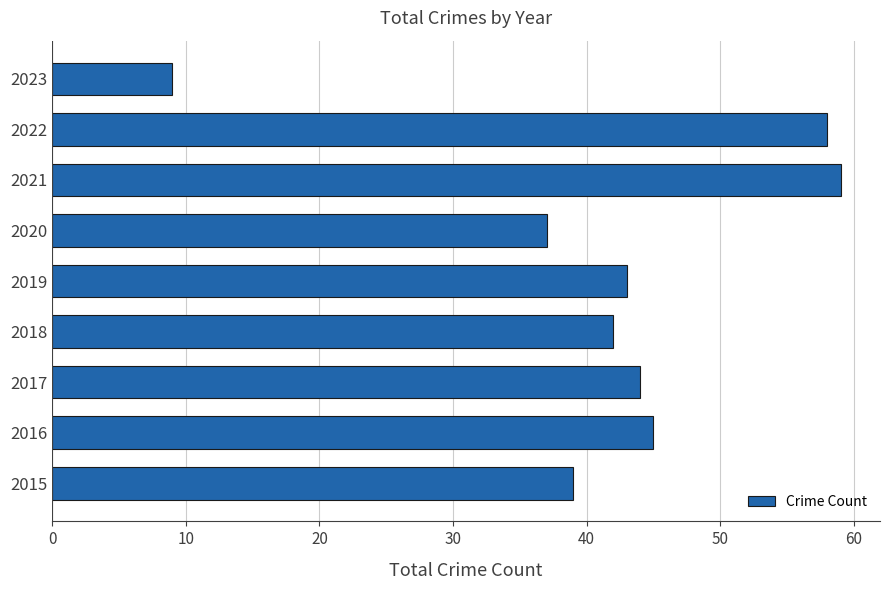

What is the sum of the values at 2020 and 2016?

82